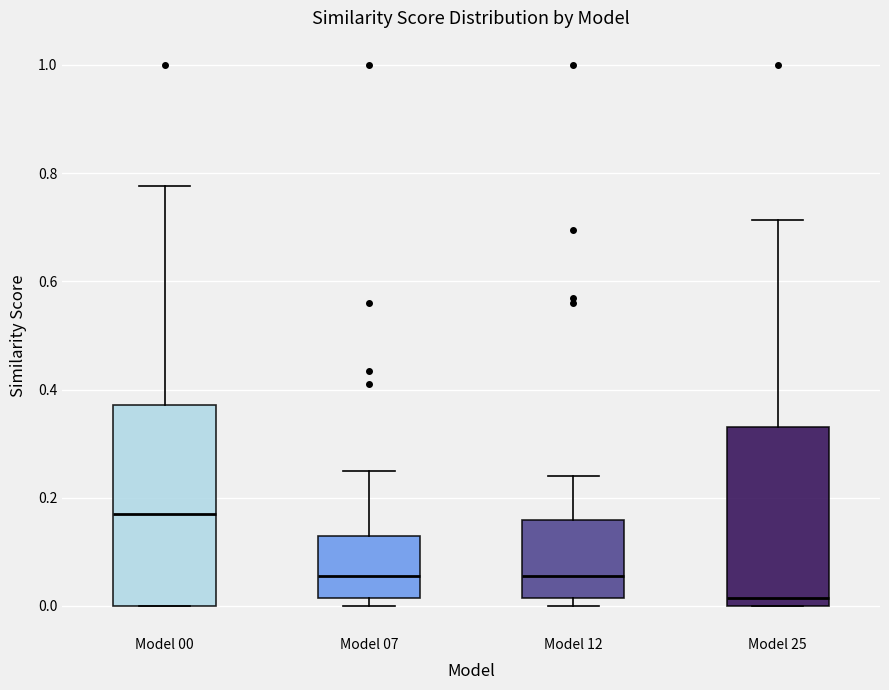

Reading left to right, read every box against the y-axis: the position of its median line, the range the box covers, and the ends of its whiskers. The values are not printed on the chart, so give them approximately, as read against the axis.

Model 00: median 0.18, box 0.00 to 0.38, whiskers 0.00 to 0.78
Model 07: median 0.06, box 0.02 to 0.14, whiskers 0.00 to 0.26
Model 12: median 0.06, box 0.02 to 0.16, whiskers 0.00 to 0.24
Model 25: median 0.02, box 0.00 to 0.34, whiskers 0.00 to 0.72